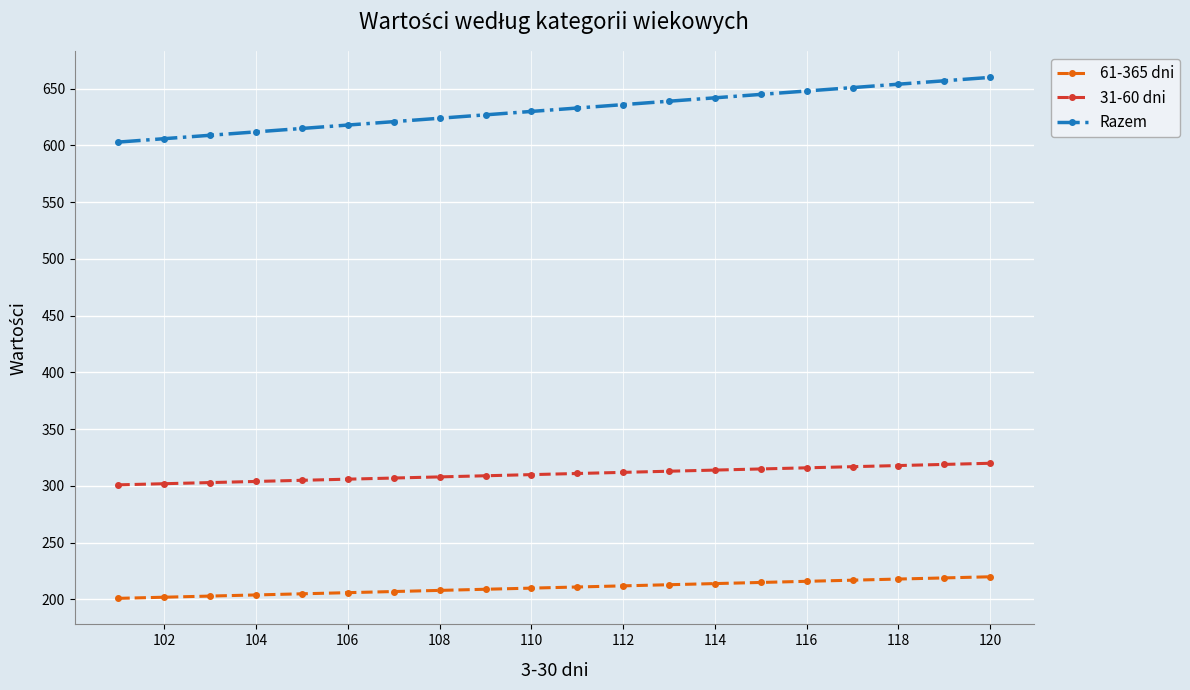

Which series has the widest spread of values?

Razem